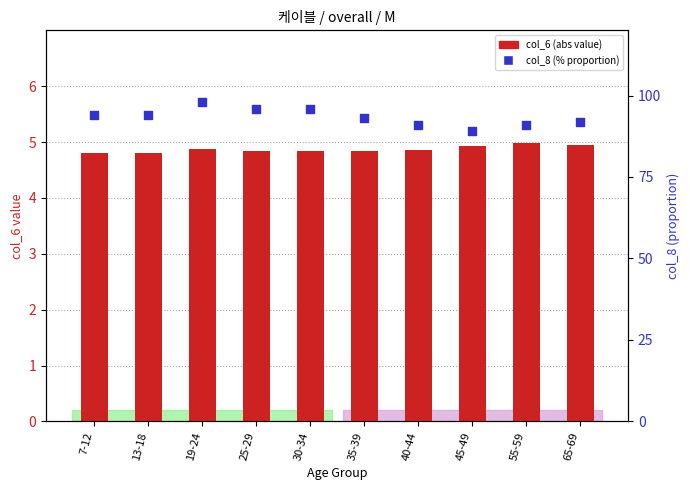

Which series contains the lowest Y value?

col_6 (abs)